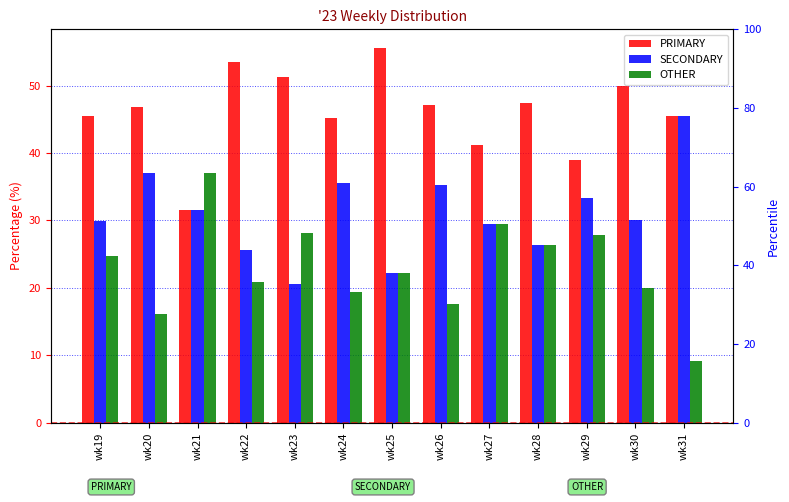

List the series in order of their peak value, lowest first.

OTHER, SECONDARY, PRIMARY